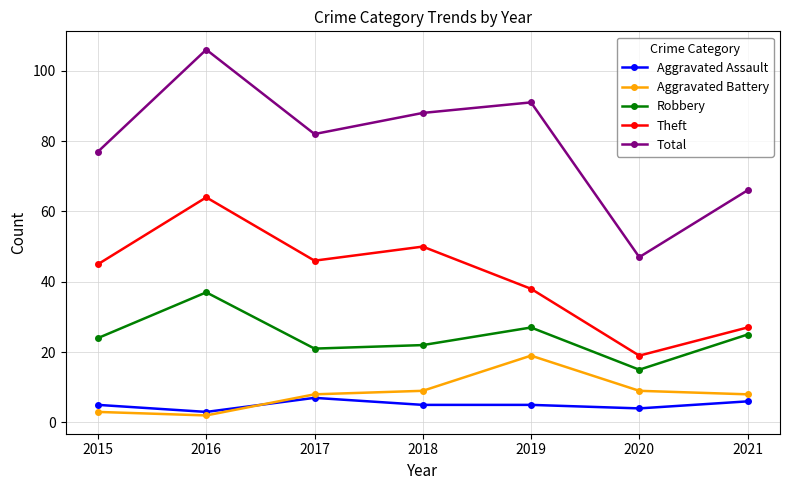

Is it true that Aggravated Battery equals 2 at 2017?

False